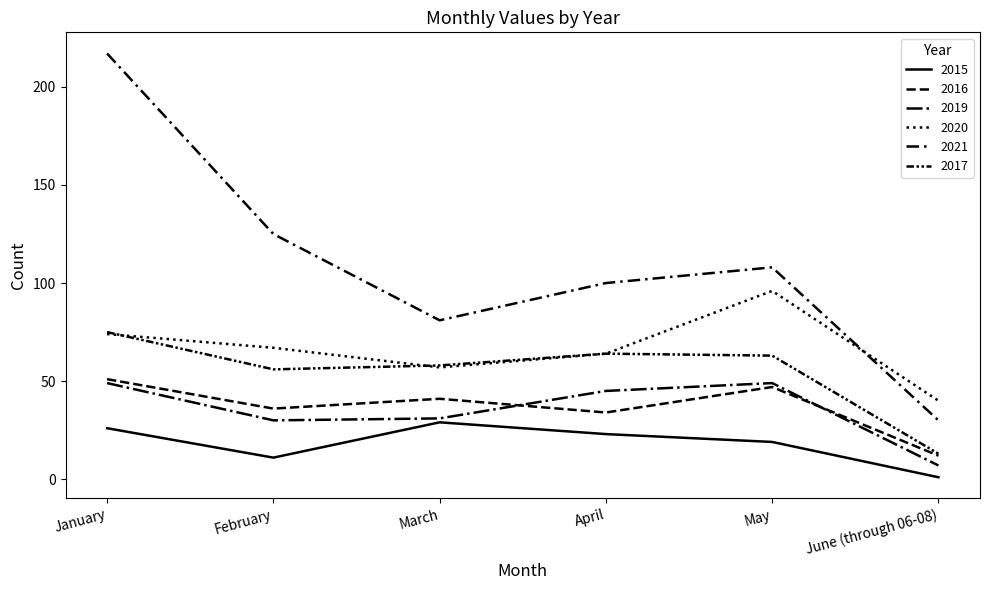

The value of 2019 at April is 62. True or false?

False